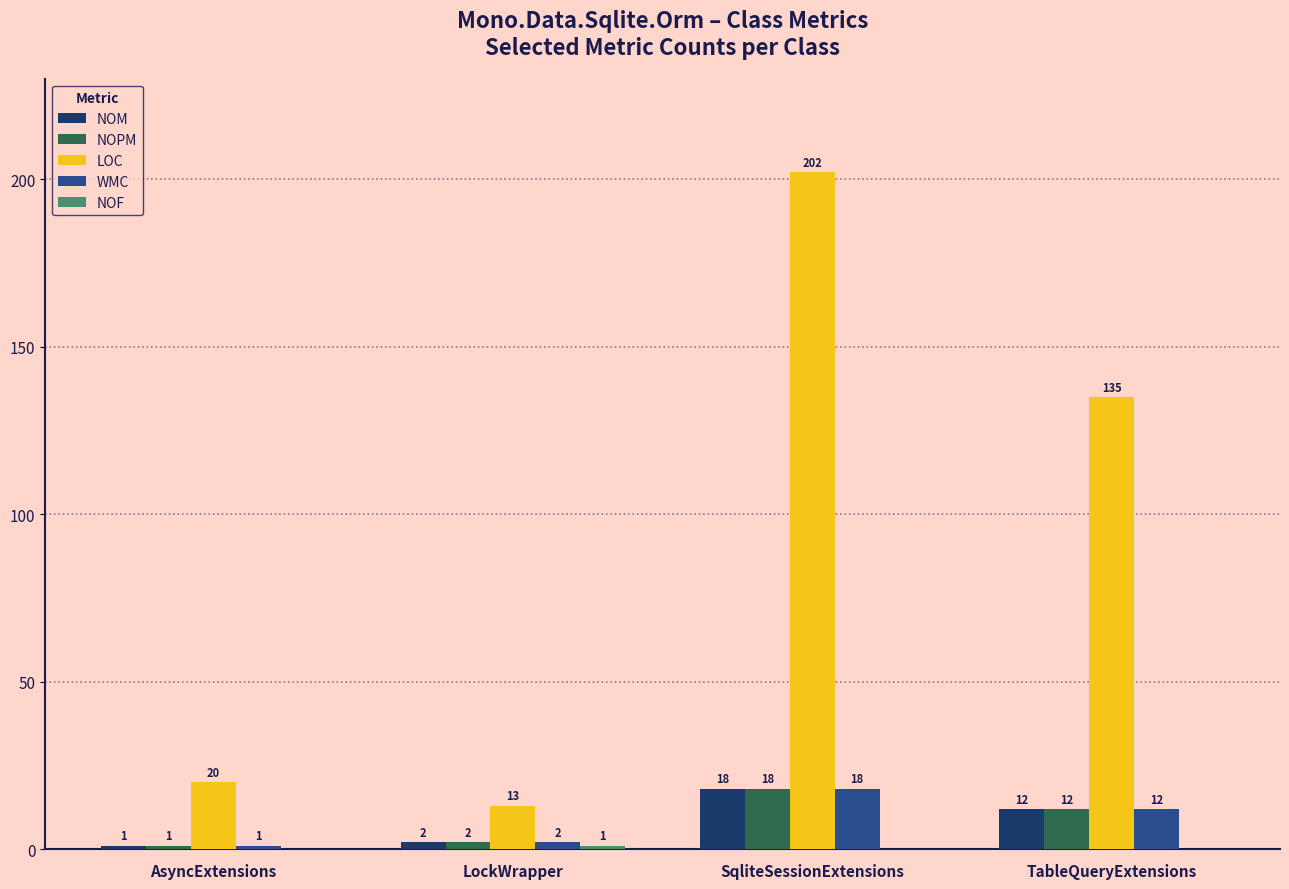

Which series changed the most between AsyncExtensions and TableQueryExtensions?

LOC